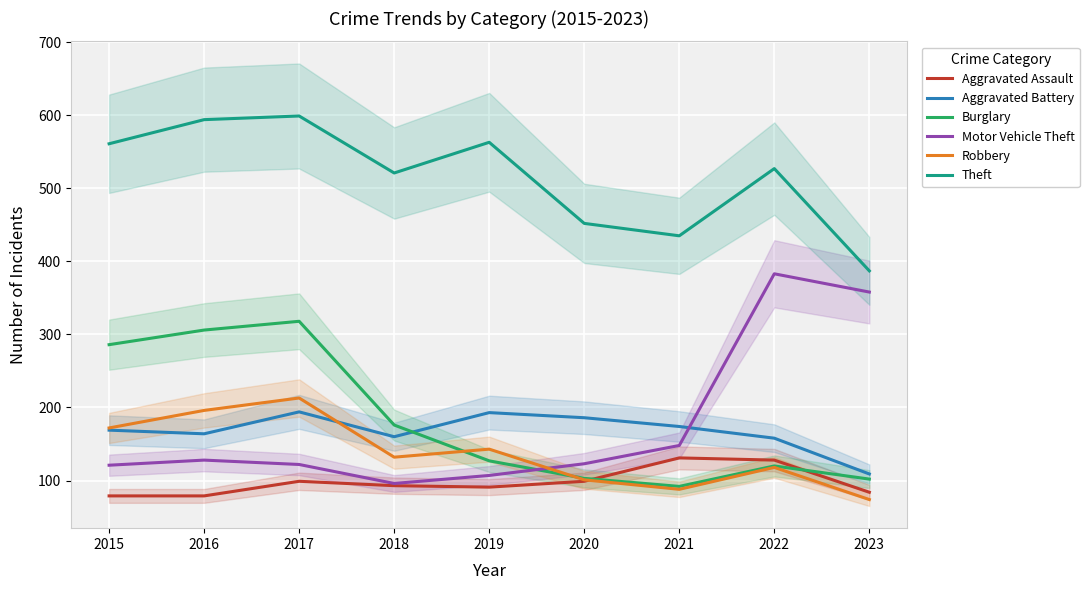

What is the lowest value of the Burglary series?

92